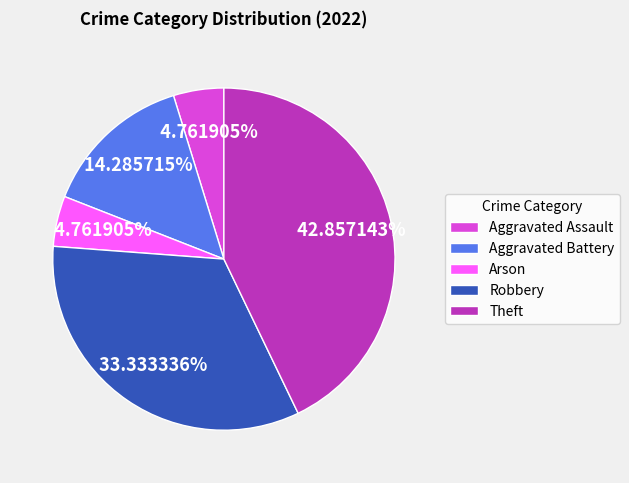

Is there a majority slice in this chart?

No